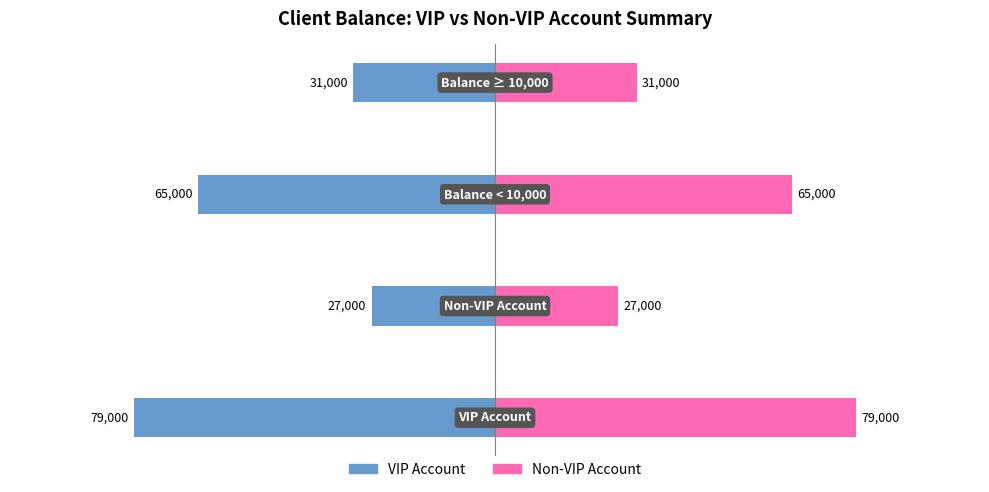

List the labels in order of Non-VIP Account value, largest first.

0, 2, 3, 1